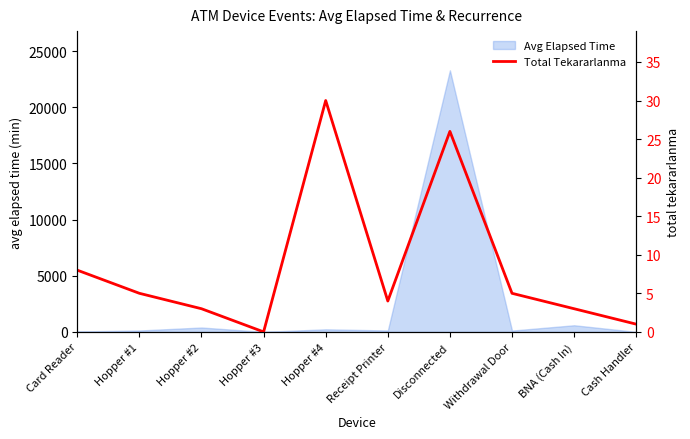

The chart shows a value of 7 at Hopper #4. True or false?

False